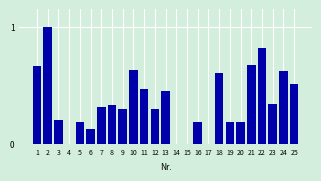

Count the number of categories in the chart.

25